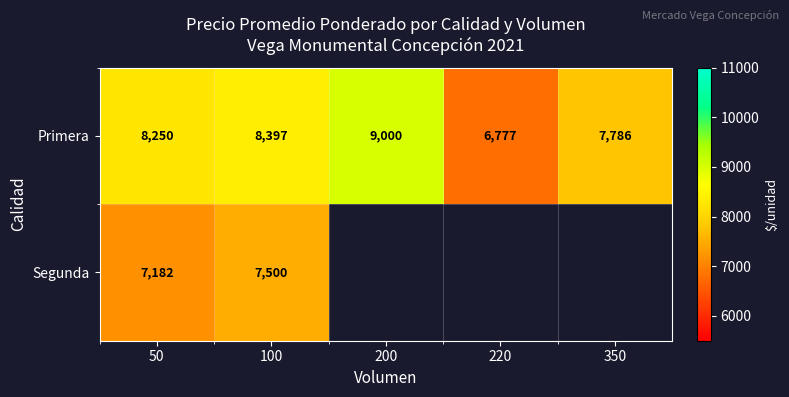

What is the spread (max minus min) of values at 50?

1068